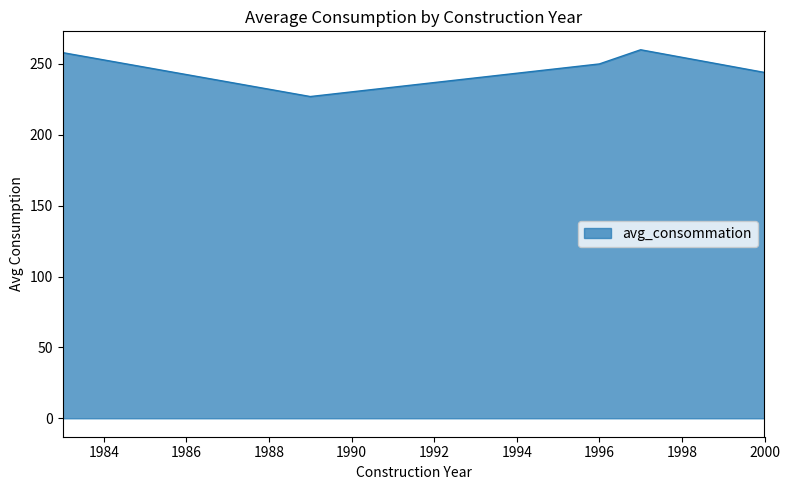

What is the difference between the maximum and minimum values?

33